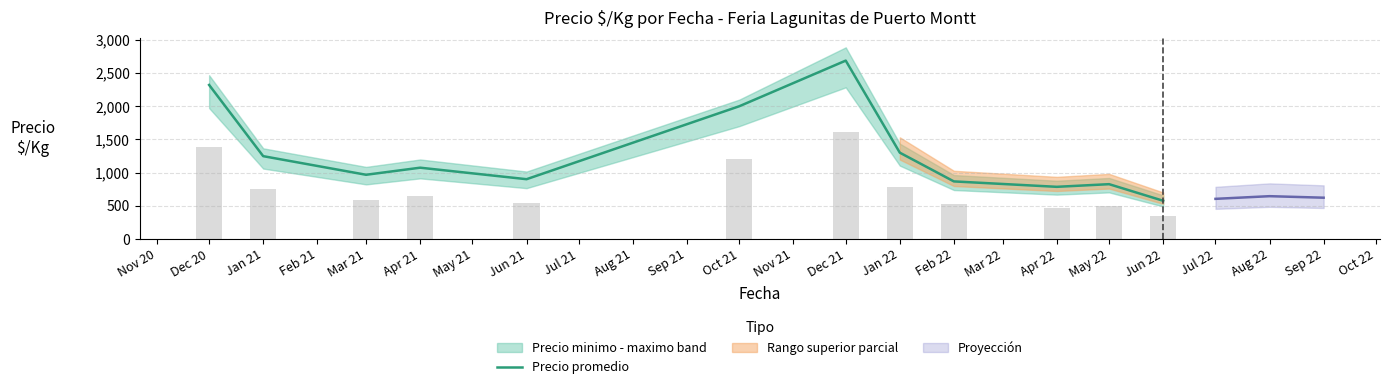

The value of Precio promedio at Apr 22 is 1364.5. True or false?

False